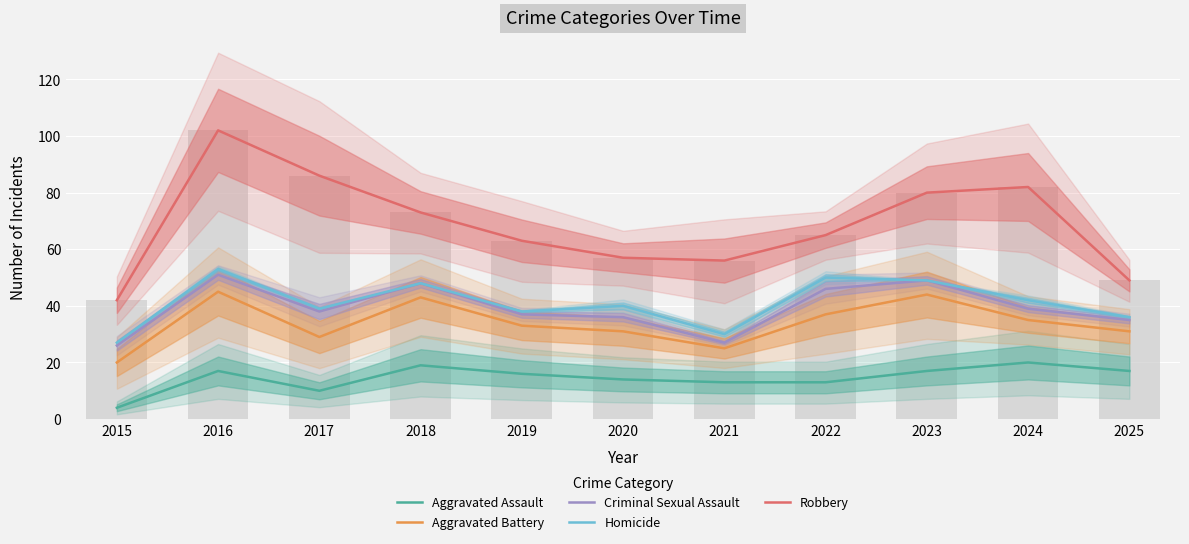

Which category has the highest value across all series?

2016